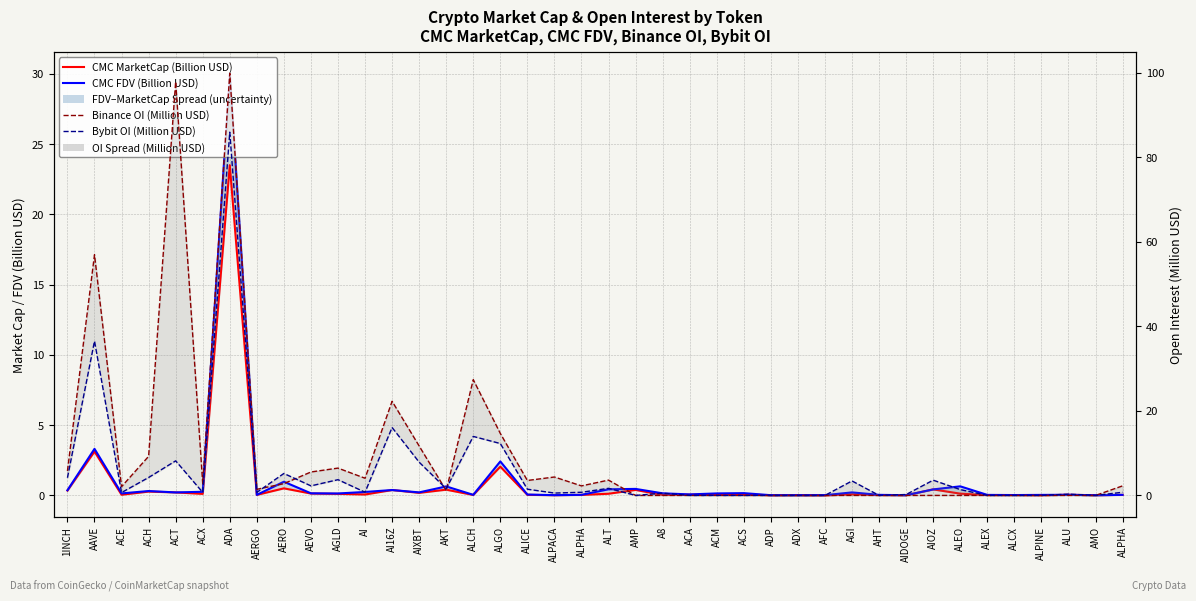

Where is the first local maximum for Binance OI (Million USD)?

AAVE